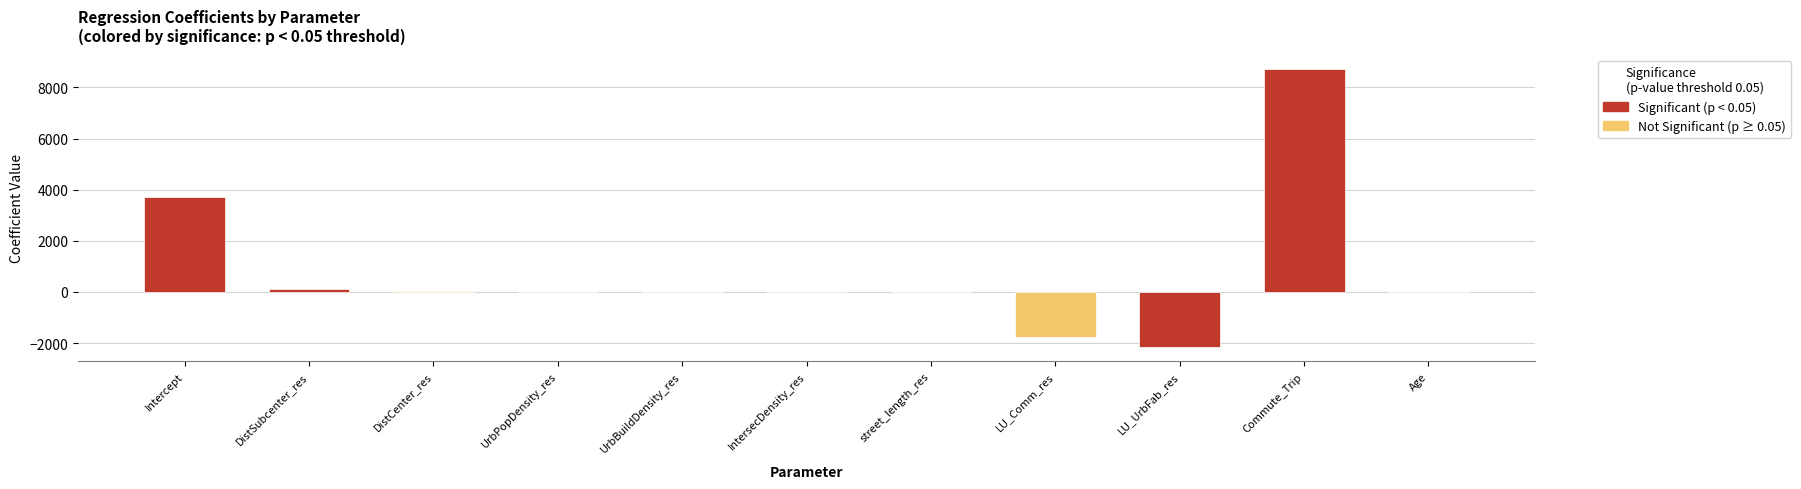

What is the sum of all values?

8714.4